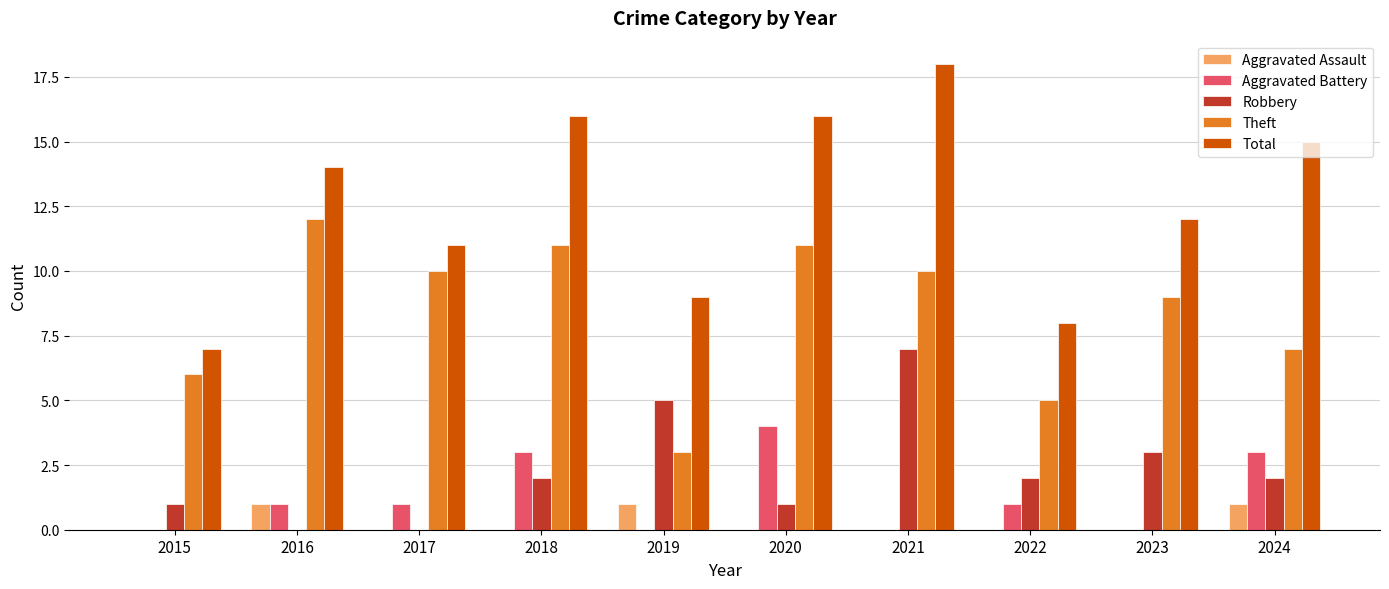

What are all the series names shown in the legend?

Aggravated Assault, Aggravated Battery, Robbery, Theft, Total